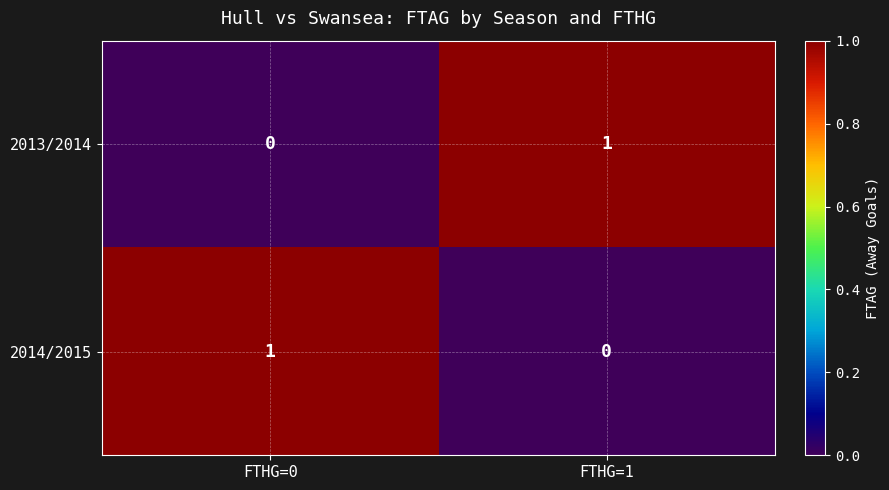

The 2013/2014 series shows 2 at FTHG=1. True or false?

False